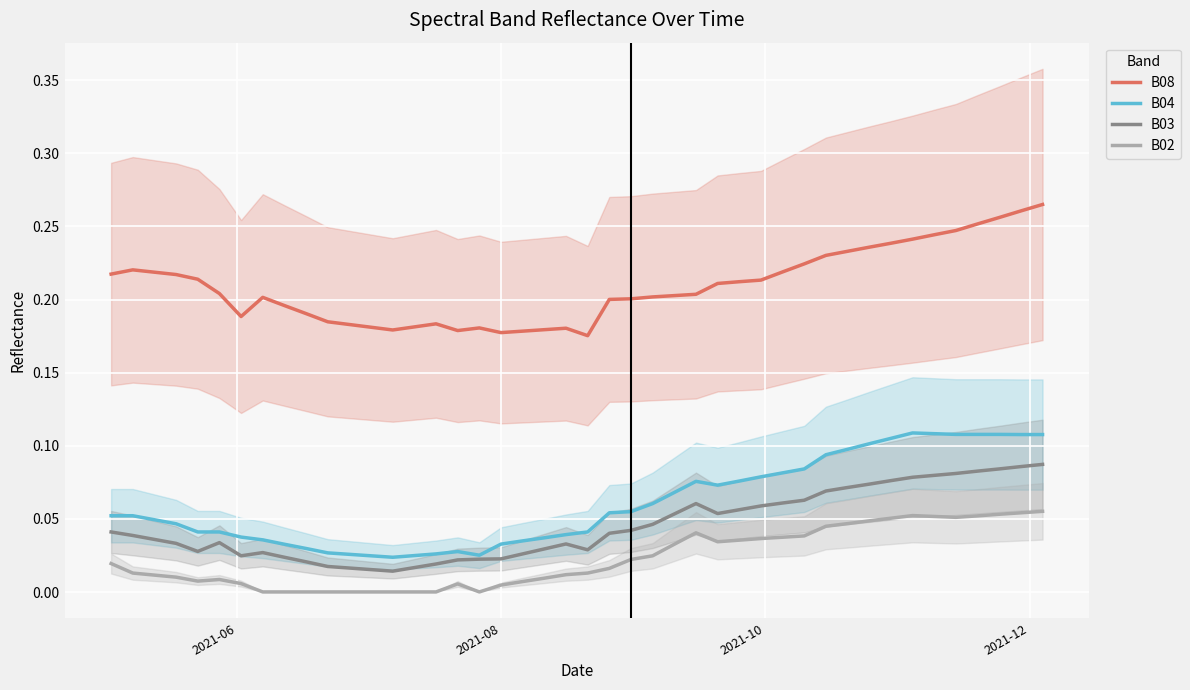

Count the B08 values in the range 0 to 1.

40